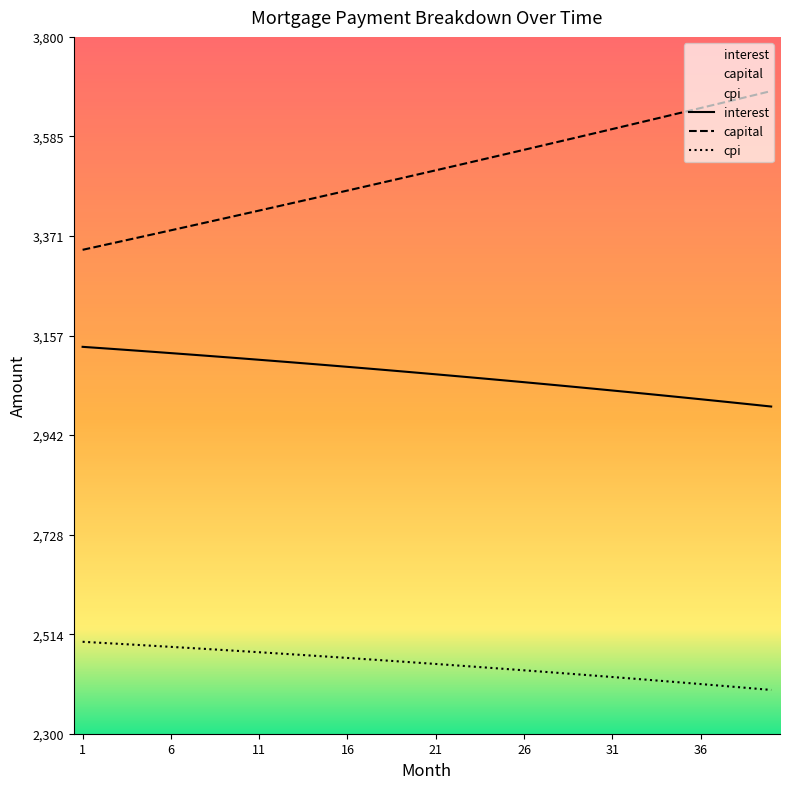

How many data points in interest are above 3076?

20